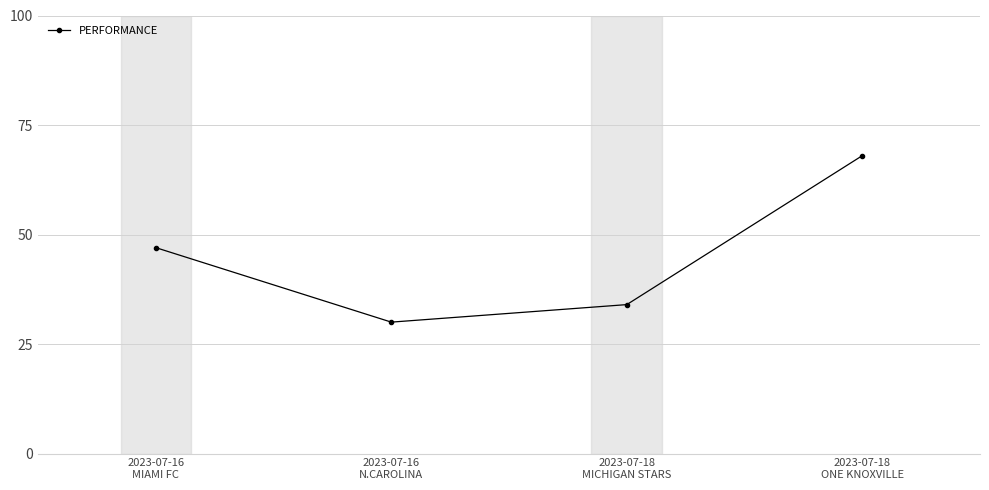

Reading left to right, what are all the values shown in this chart?

47	30	34	68